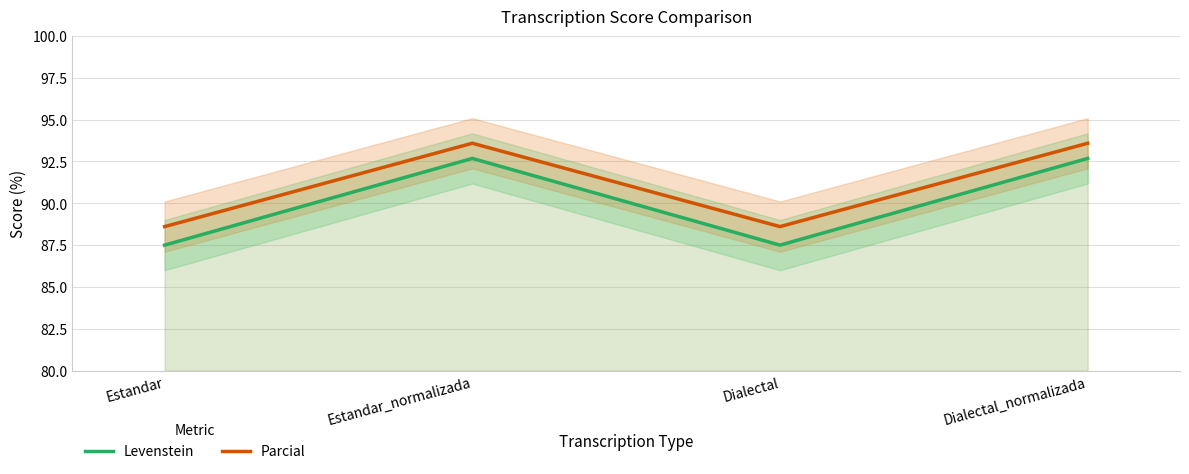

How many series are shown in this chart?

2